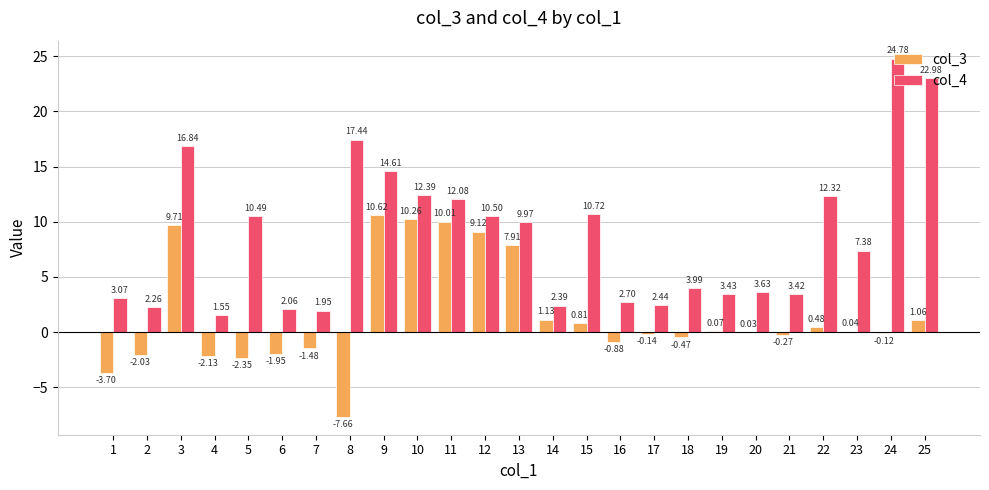

What is the difference between the col_4 values at 16 and 11?

9.4